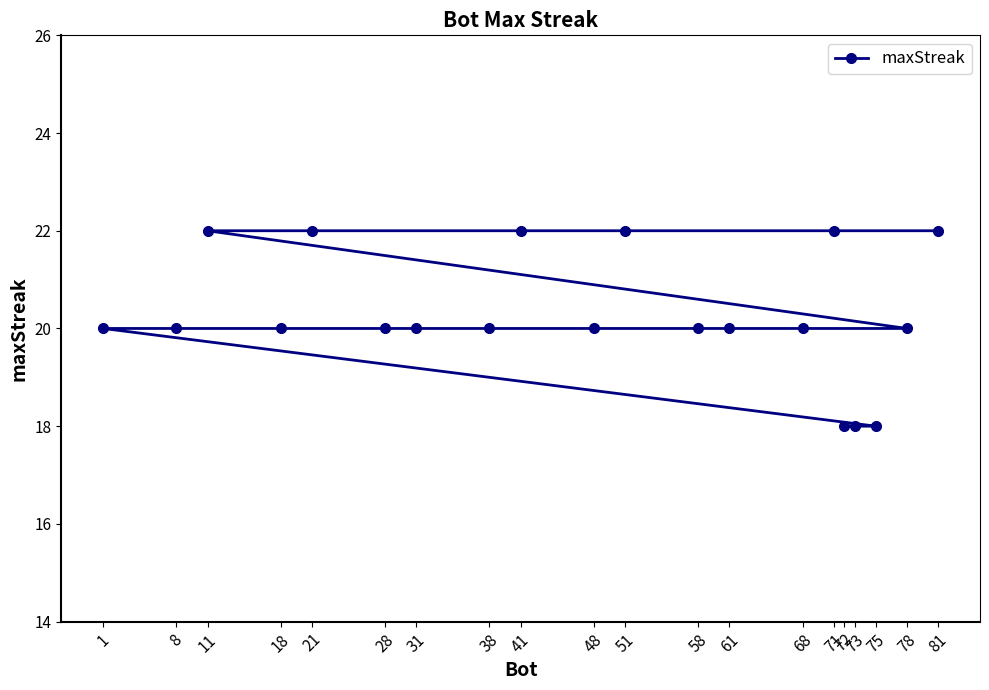

At which category does the chart reach its peak across all series?

81